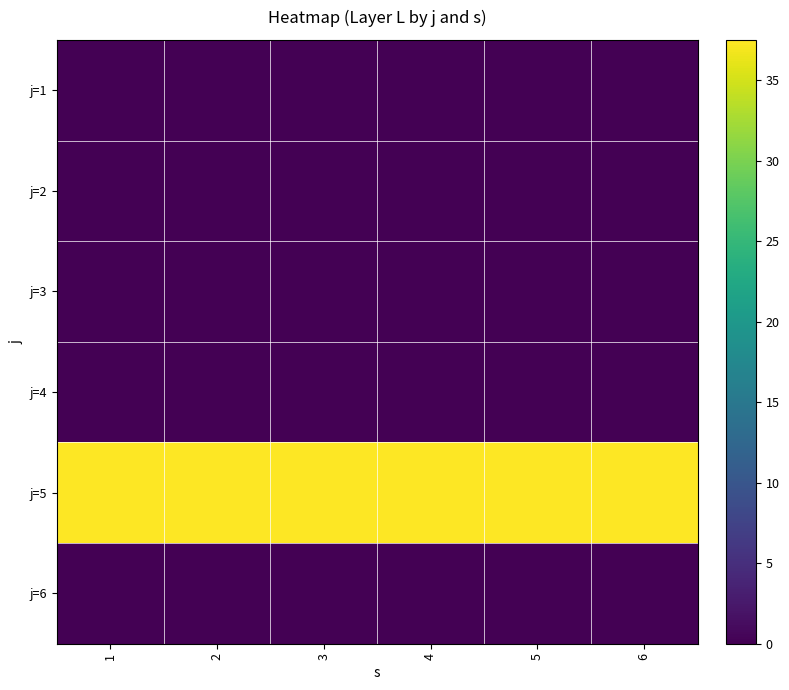

Reading left to right, extract all data points from this chart.

j=1: 1=0.0	2=0.0	3=0.0	4=0.0	5=0.0	6=0.0
j=2: 1=0.0	2=0.0	3=0.0	4=0.0	5=0.0	6=0.0
j=3: 1=0.0	2=0.0	3=0.0	4=0.0	5=0.0	6=0.0
j=4: 1=0.0	2=0.0	3=0.0	4=0.0	5=0.0	6=0.0
j=5: 1=37.5	2=37.5	3=37.5	4=37.5	5=37.5	6=37.5
j=6: 1=0.0	2=0.0	3=0.0	4=0.0	5=0.0	6=0.0